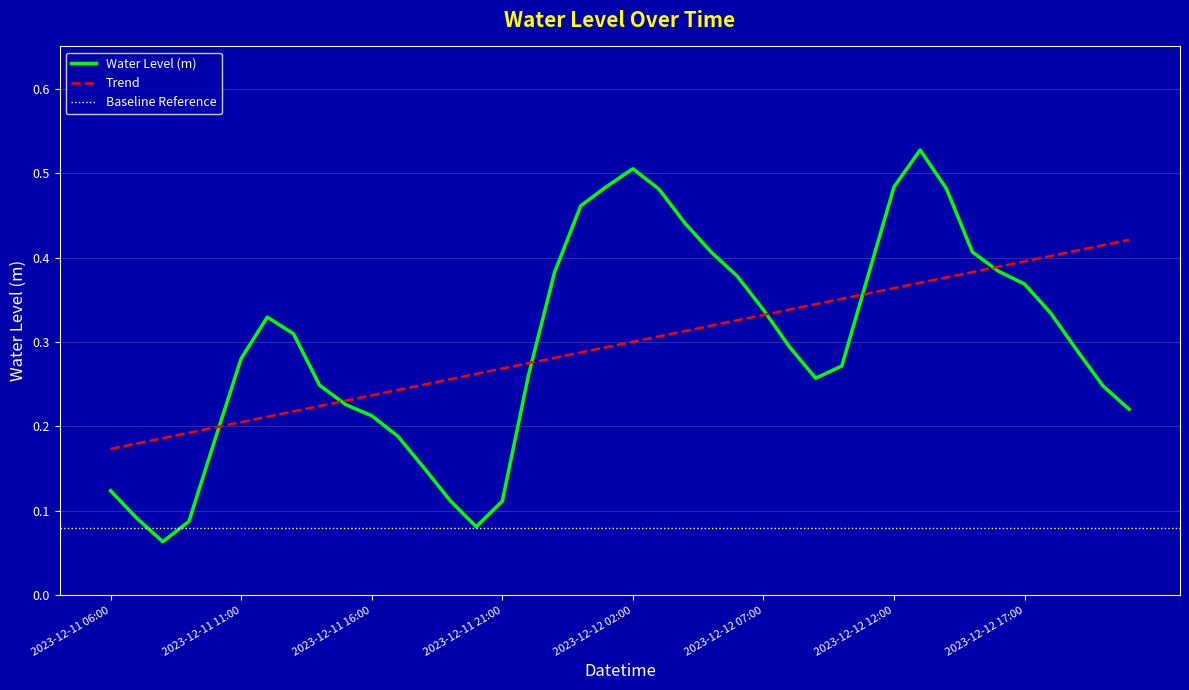

Is this an area chart (filled region under the line)?

No